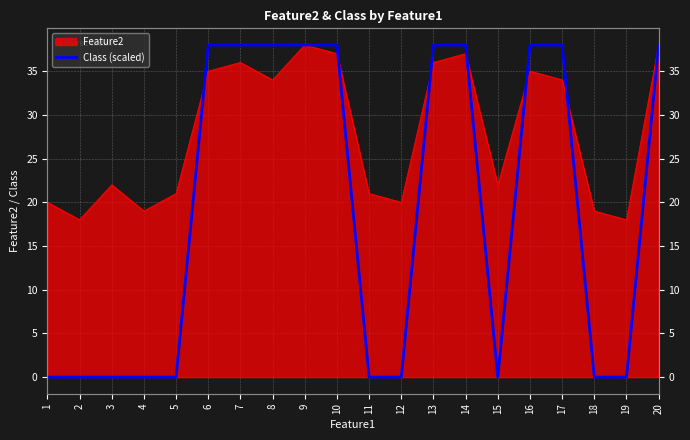

The value at 10 is 38. True or false?

True